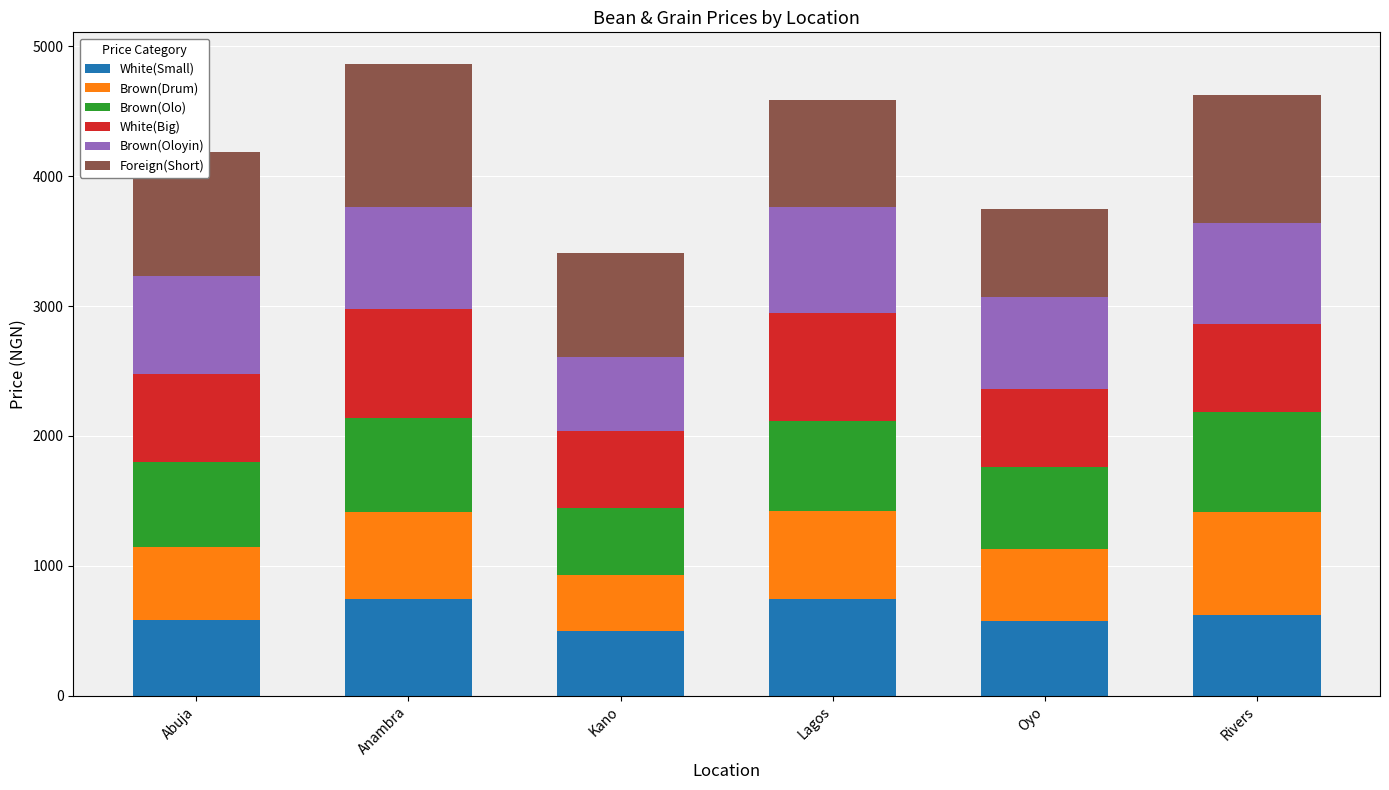

What is the highest value of the White(Small) series?

747.5